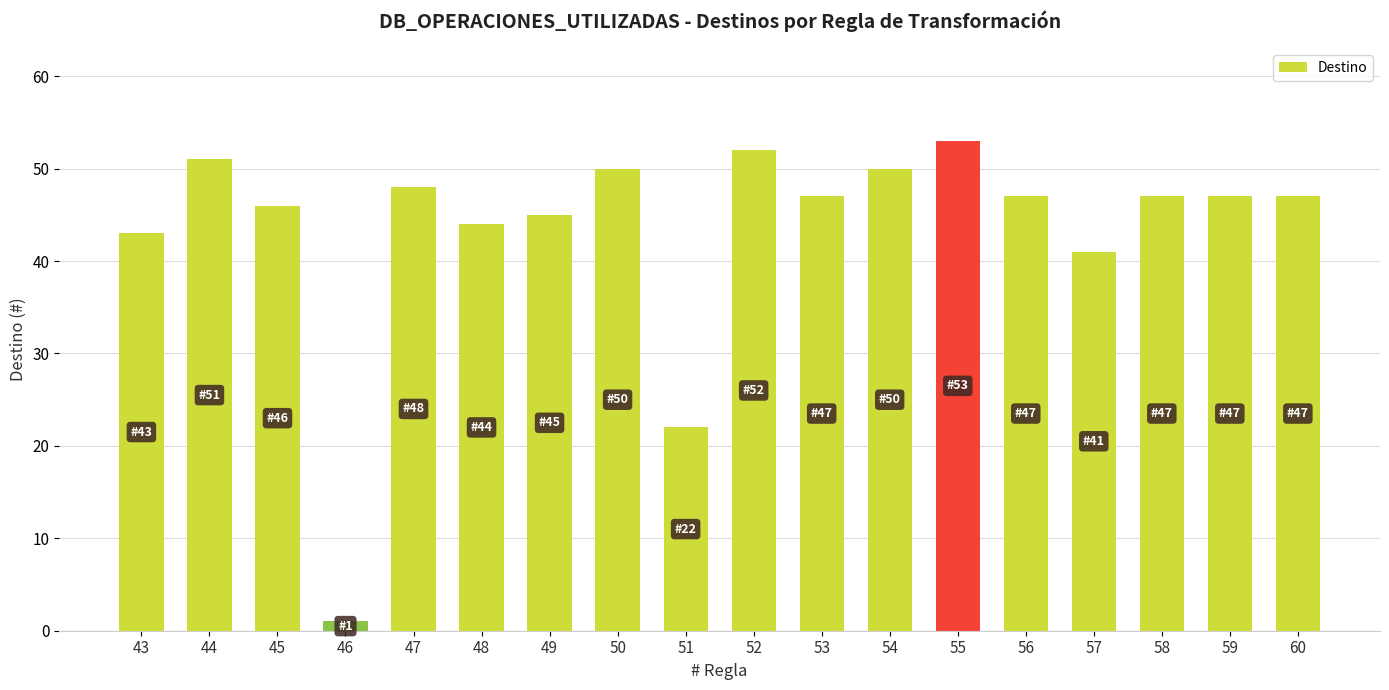

What is the difference between the maximum and second lowest values?

31